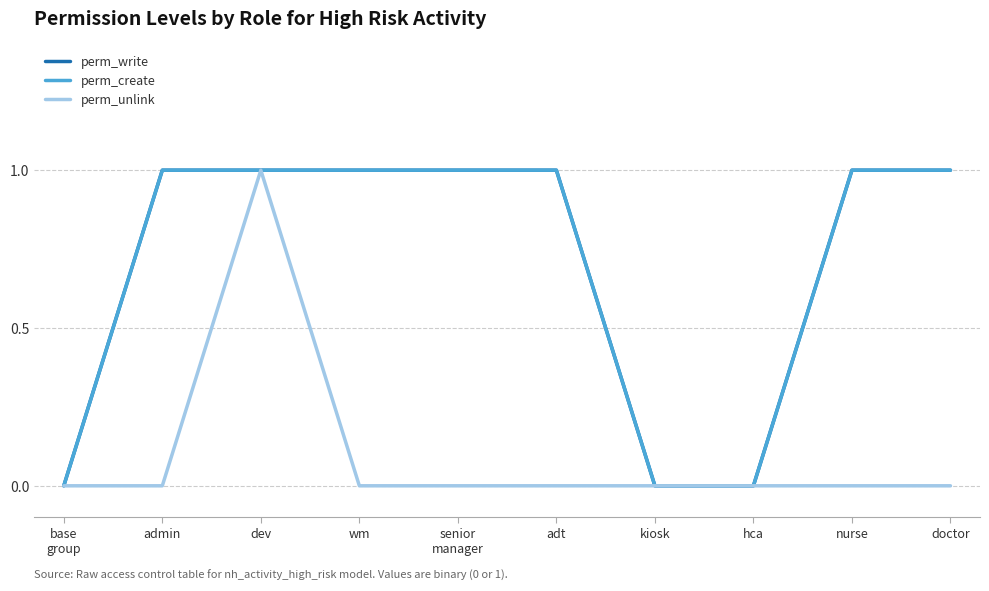

What is the difference between the second highest and second lowest values in the perm_create series?

1